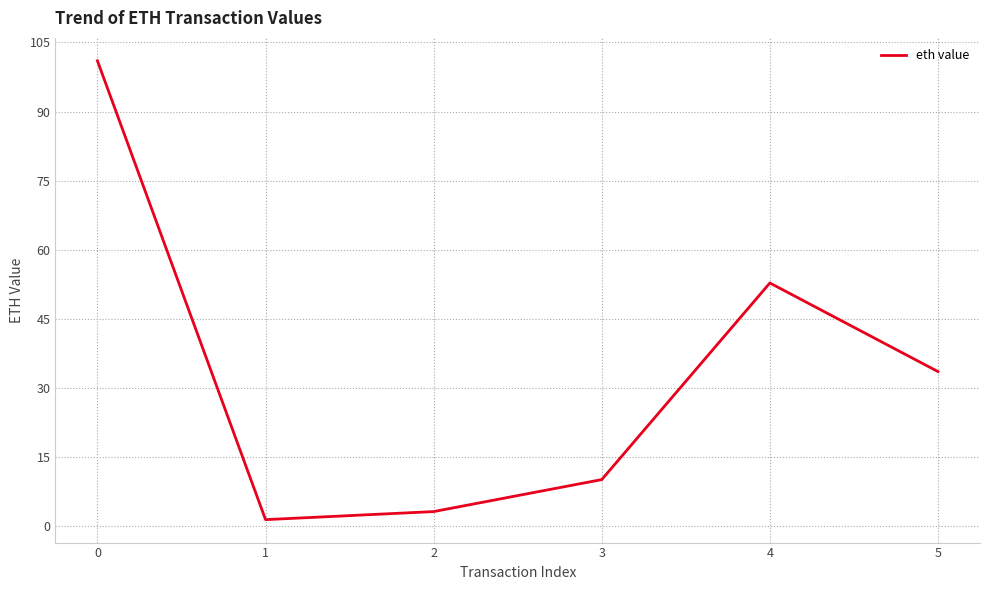

Reading left to right, what are all the values shown in this chart?

0=101.0	1=1.4	2=3.2	3=10.1	4=52.8	5=33.5